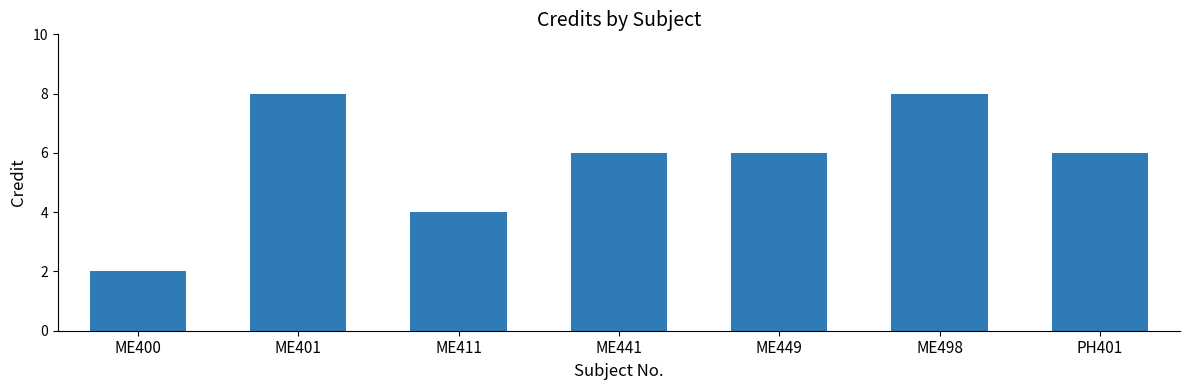

What is the label of the 6th bar from the right?

ME401